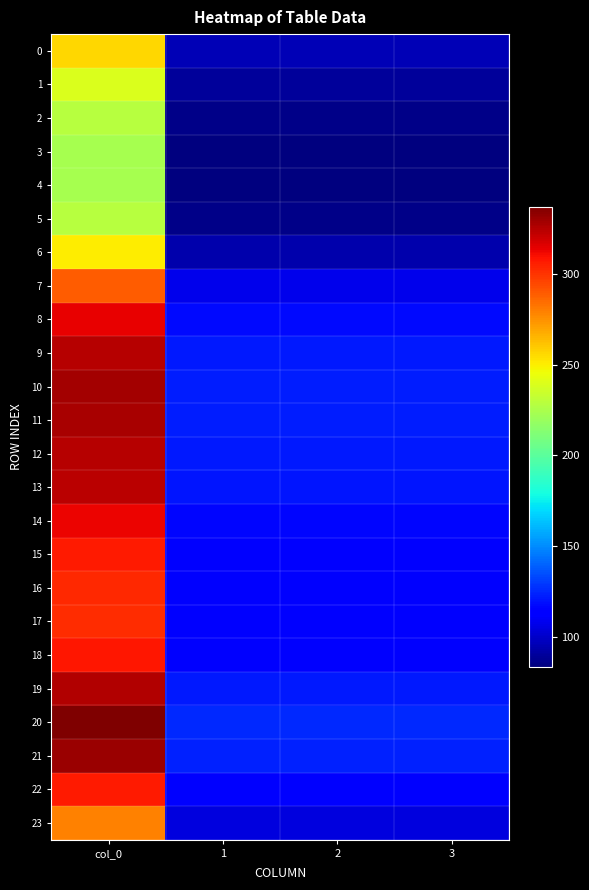

What is the greatest value displayed?

337.2